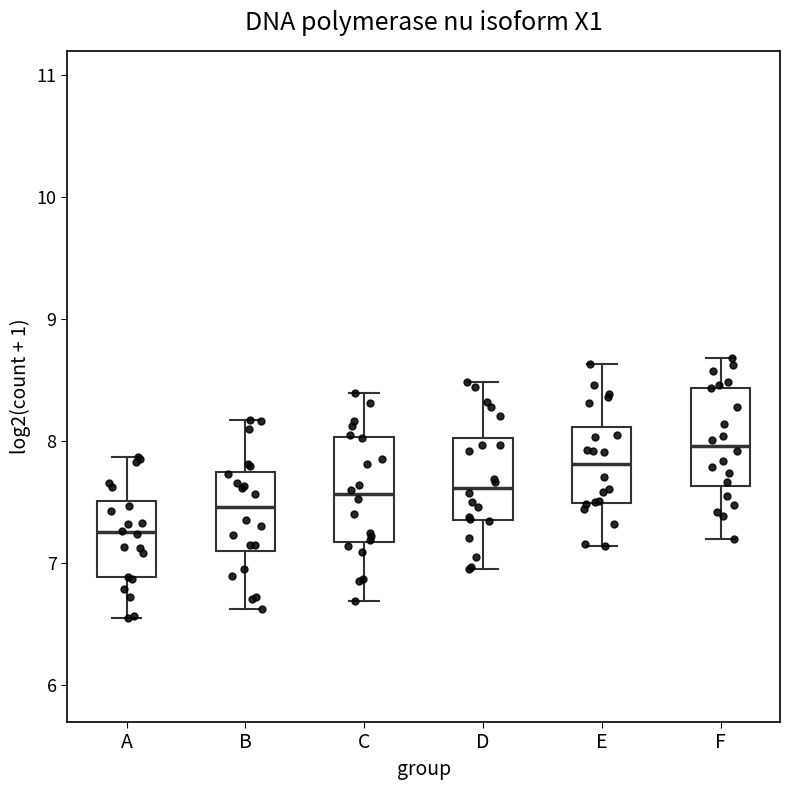

Which box has the highest median line?

F